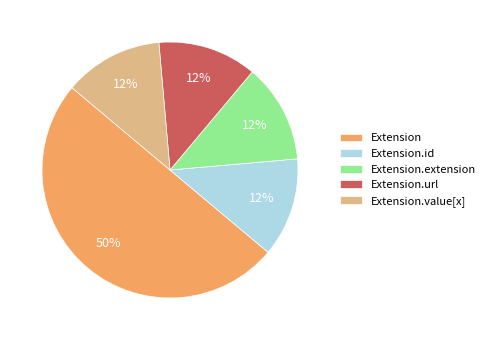

Is it true that Extension.id is 6% of the pie?

False